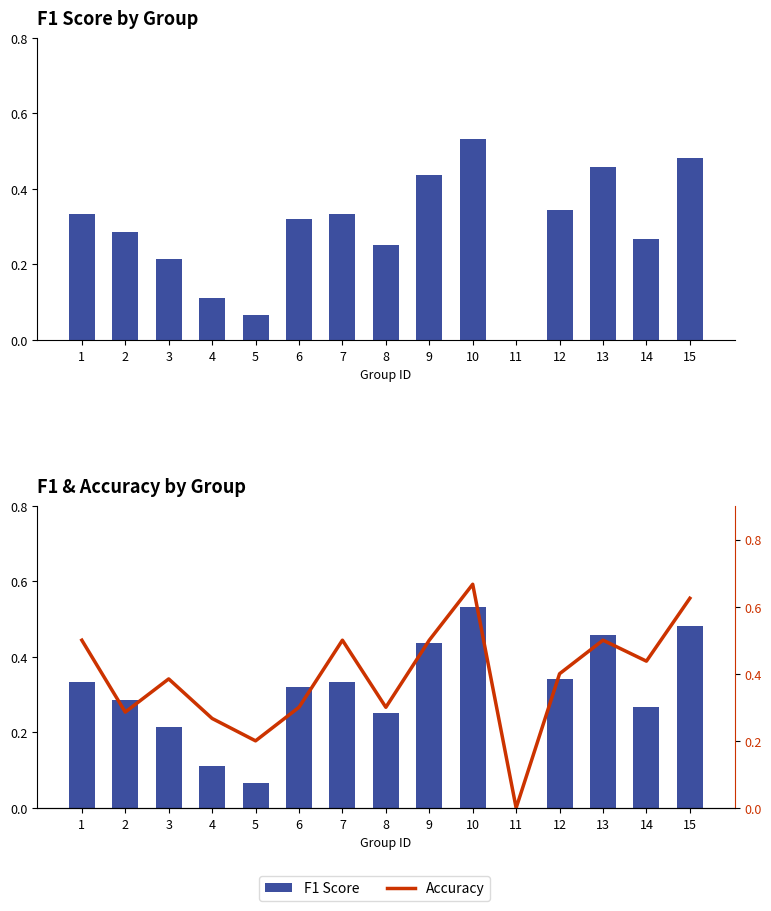

Between 11 and 12, which series saw the biggest shift?

Accuracy